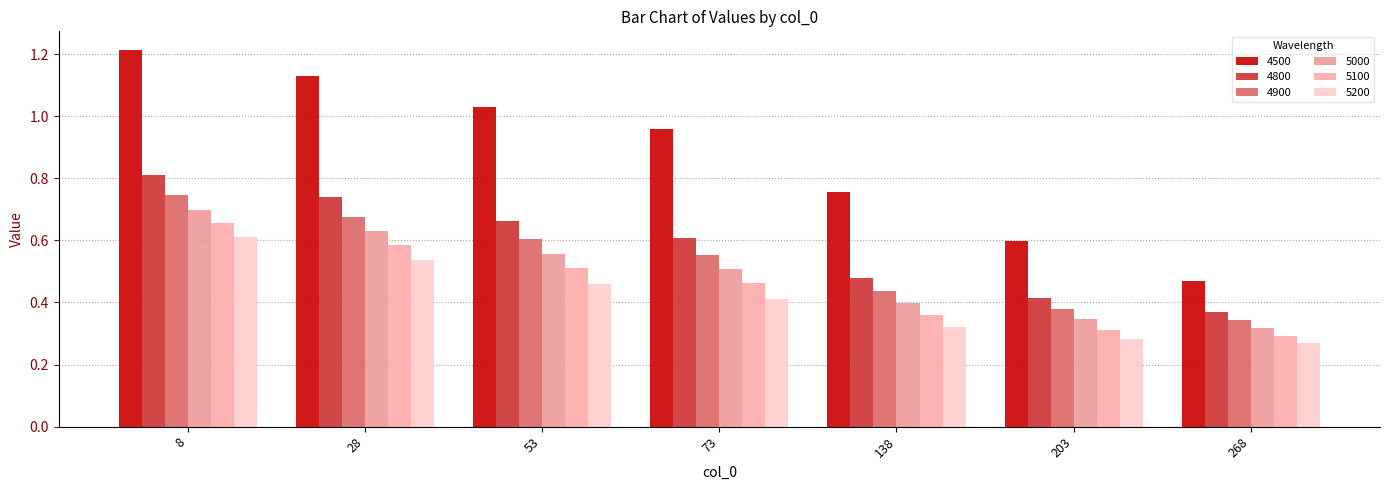

The value of 4500 at 8 is 1.2. True or false?

True